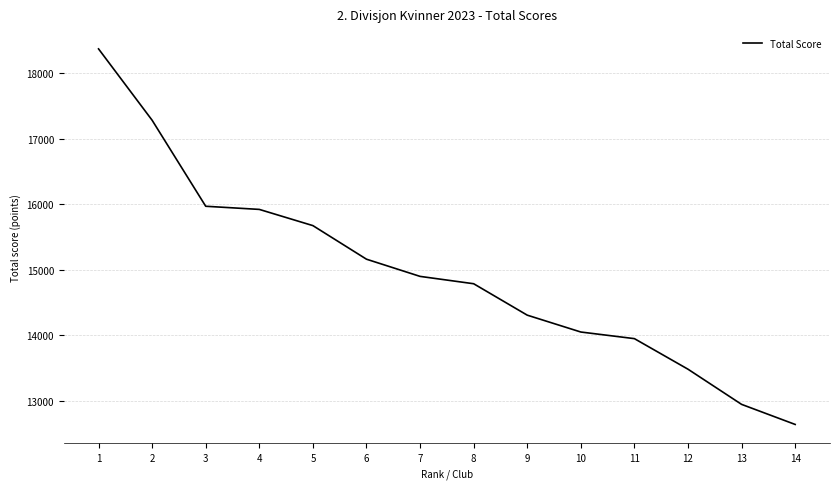

What is the difference between the values at 1 and 14?

5725